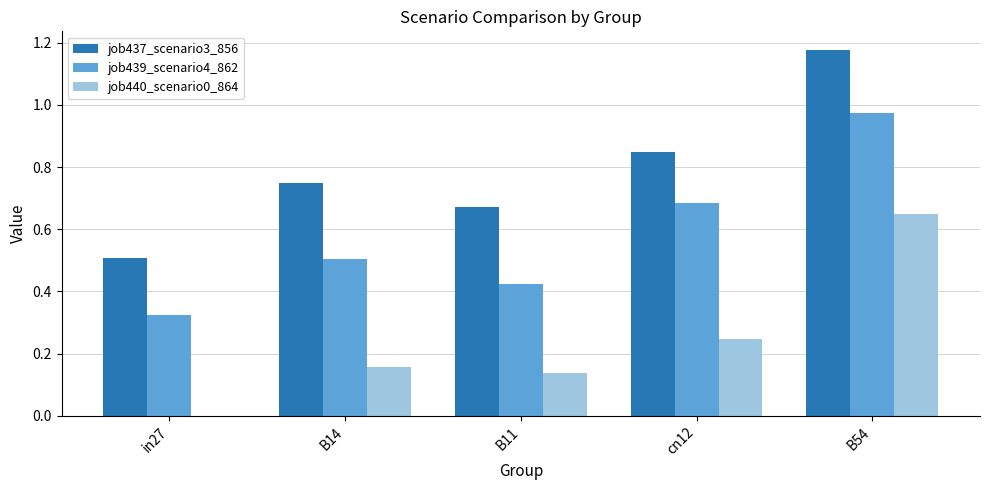

Is it true that job440_scenario0_864 equals 0.1 at B14?

False